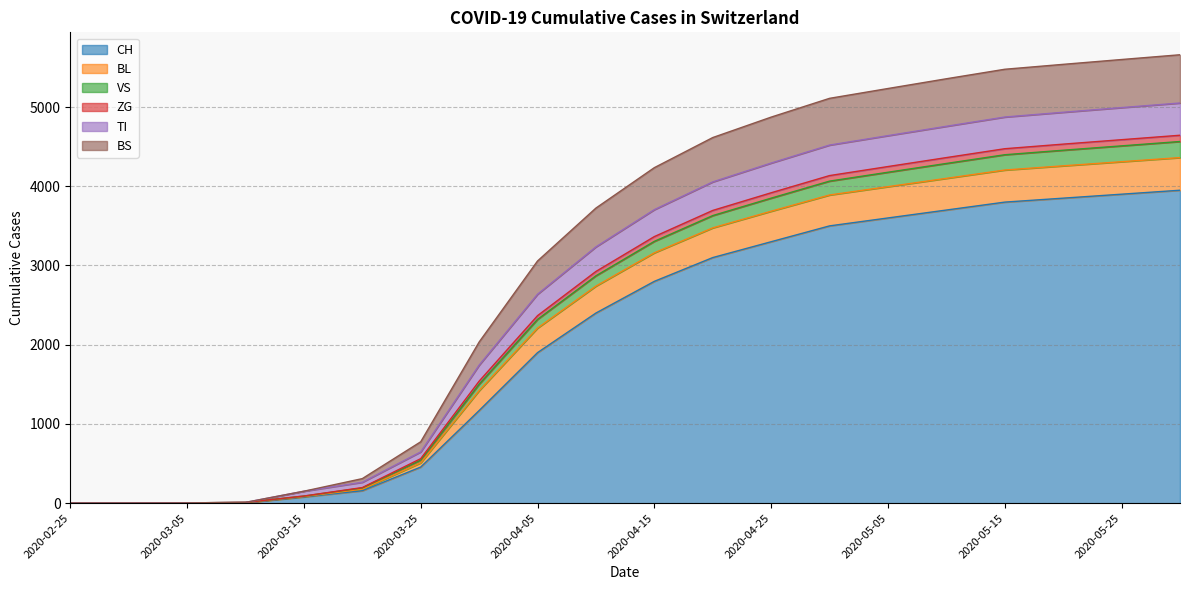

True or false: ZG and TI cross at least once.

False